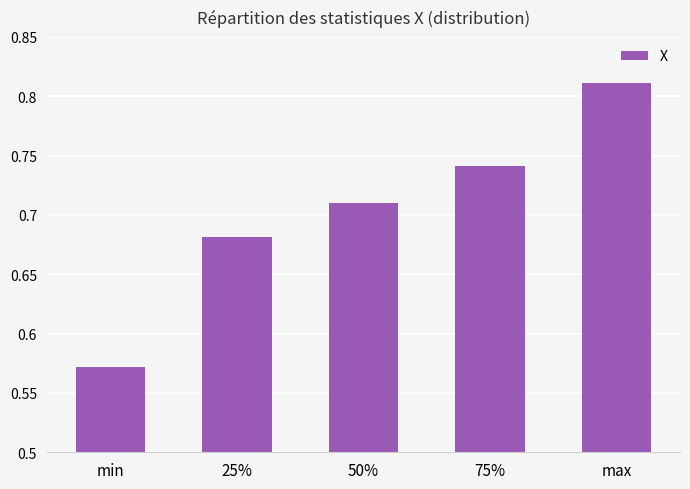

List the labels in order of value, largest first.

max, 75%, 50%, 25%, min